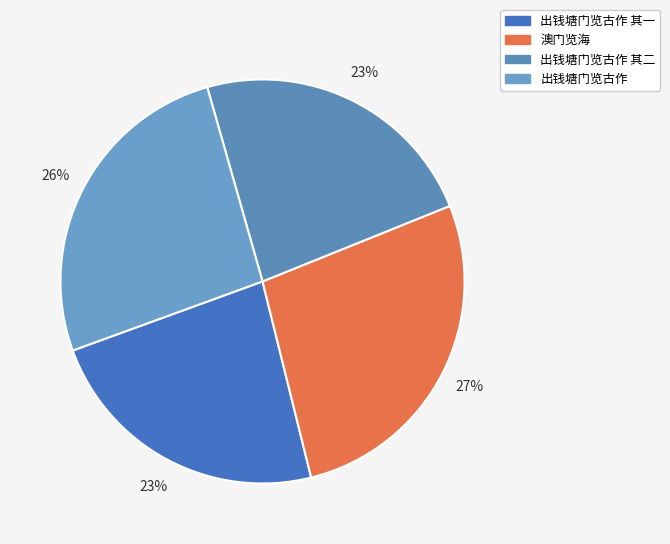

How many slices are in this pie chart?

4